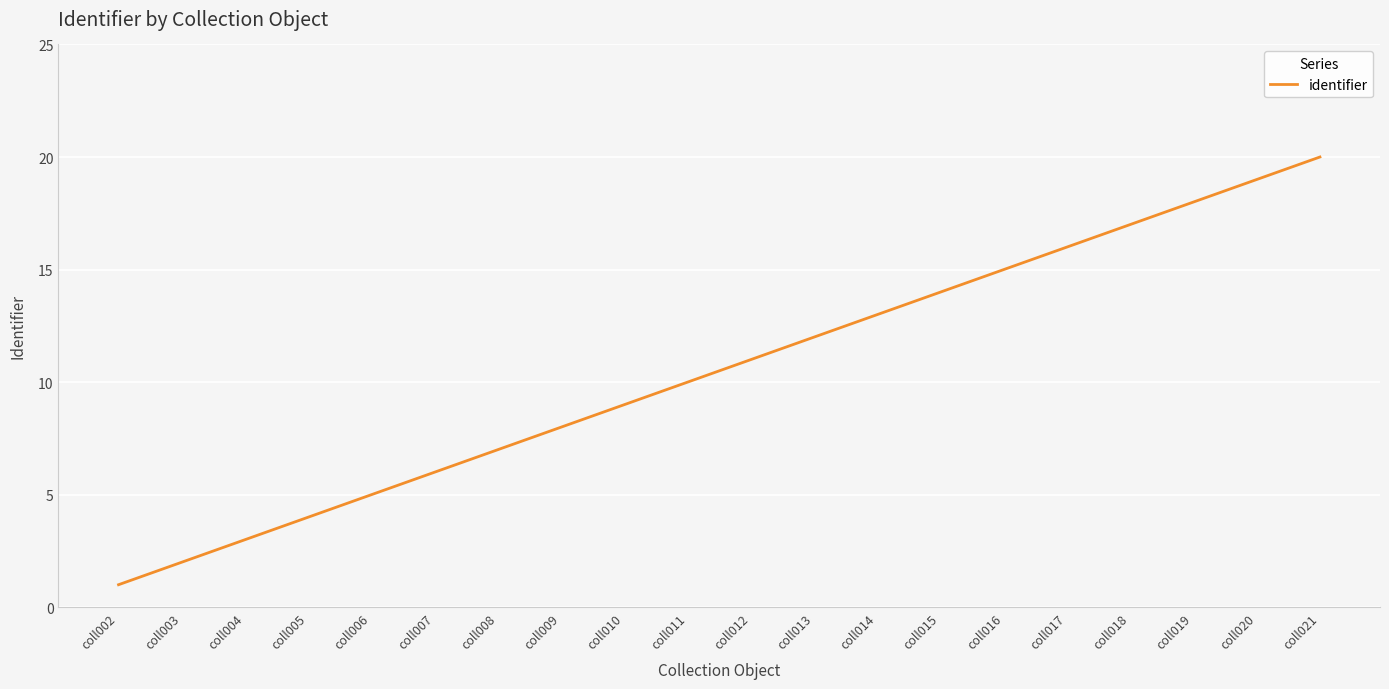

Rank the categories by value from lowest to highest.

coll002, coll003, coll004, coll005, coll006, coll007, coll008, coll009, coll010, coll011, coll012, coll013, coll014, coll015, coll016, coll017, coll018, coll019, coll020, coll021